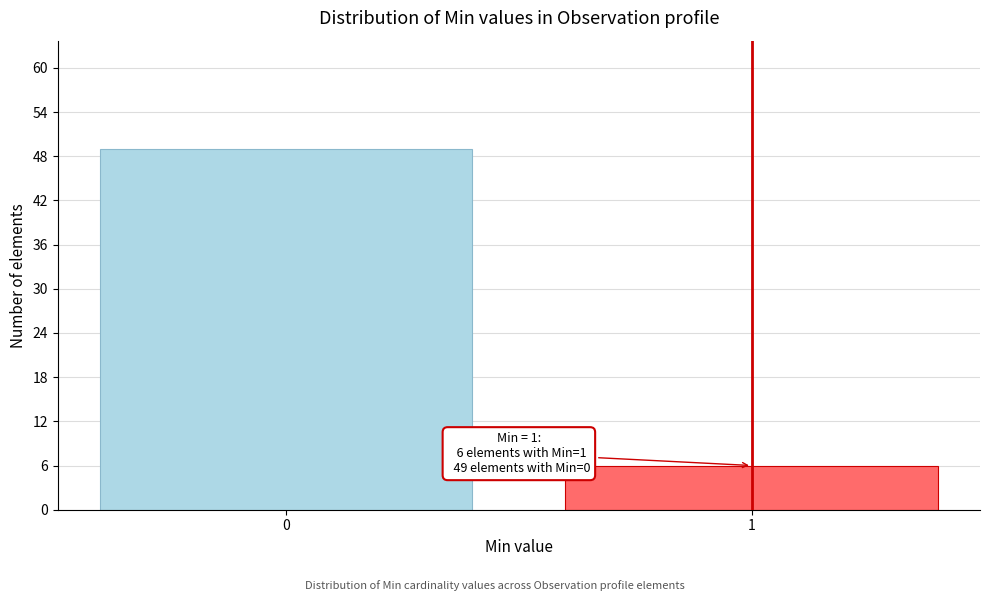

Reading left to right, transcribe all the data shown in this chart.

49	6